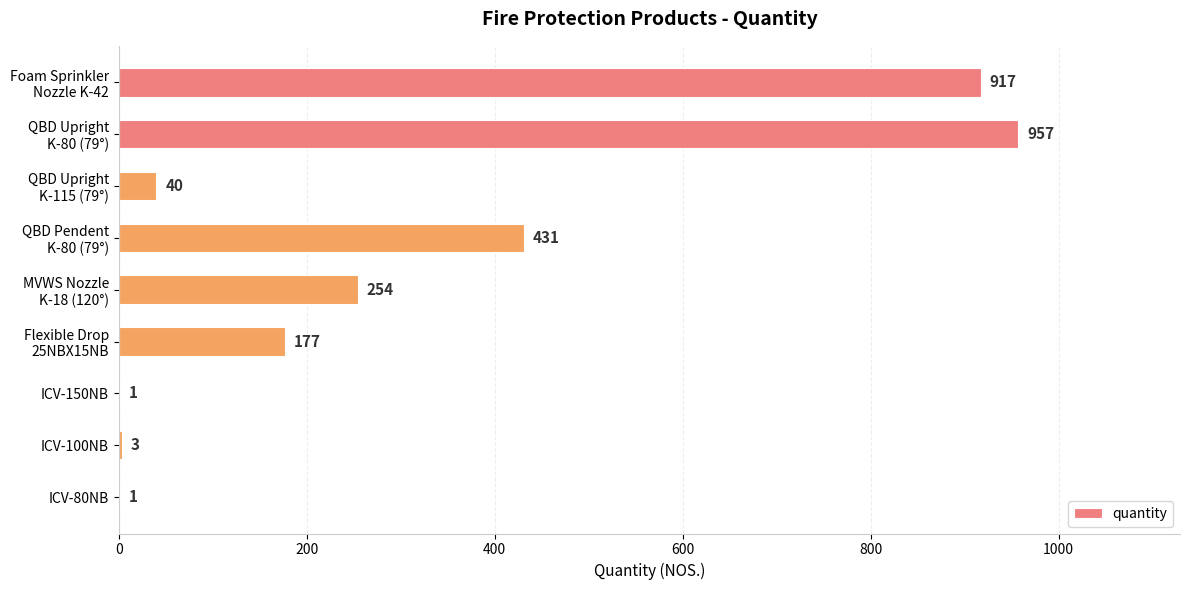

Is it true that the value at ICV-100NB is 3?

True